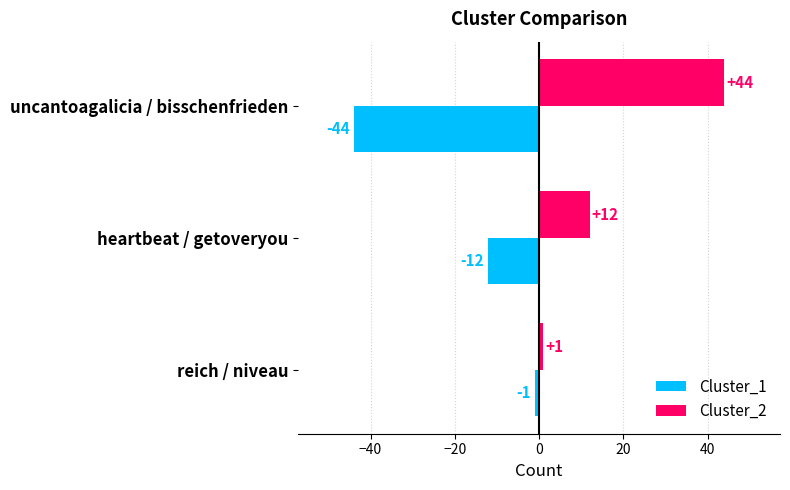

What is the spread (max minus min) of values at uncantoagalicia / bisschenfrieden?

88